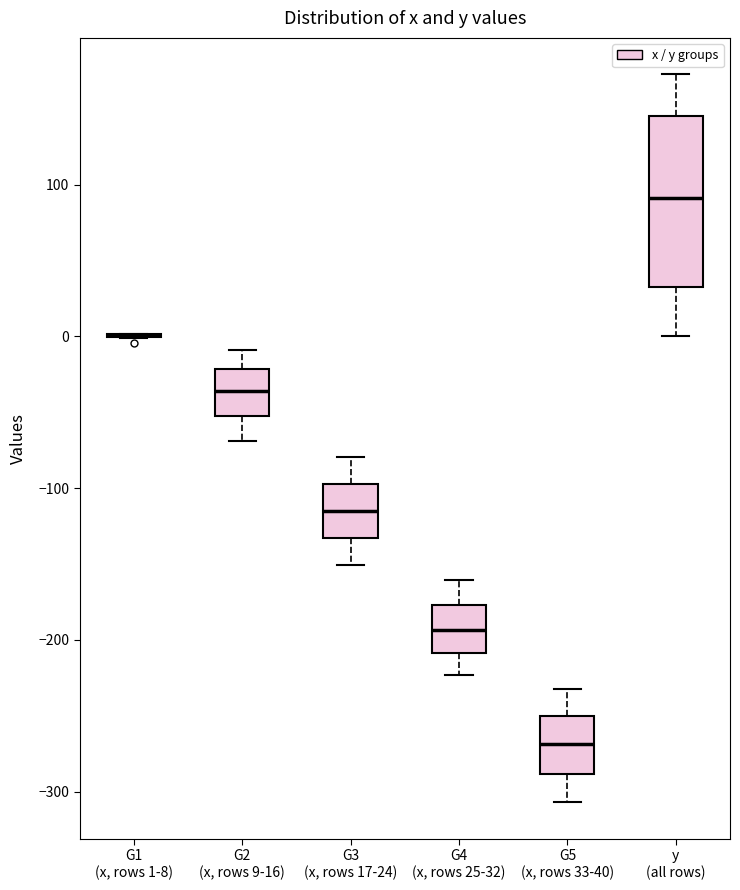

Reading left to right, read every box against the y-axis: the position of its median line, the range the box covers, and the ends of its whiskers. The values are not printed on the chart, so give them approximately, as read against the axis.

G1 (x, rows 1-8): box collapsed to a line at 0, whiskers 0 to 0
G2 (x, rows 9-16): median -40, box -50 to -20, whiskers -70 to -10
G3 (x, rows 17-24): median -110, box -130 to -100, whiskers -150 to -80
G4 (x, rows 25-32): median -190, box -210 to -180, whiskers -220 to -160
G5 (x, rows 33-40): median -270, box -290 to -250, whiskers -310 to -230
y (all rows): median 90, box 30 to 150, whiskers 0 to 170